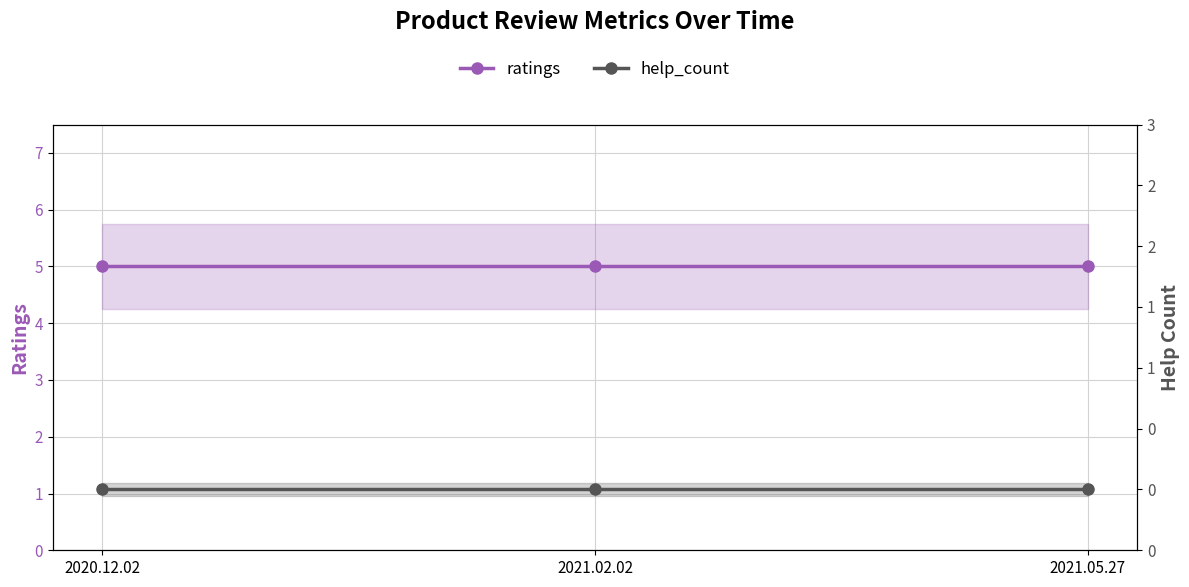

True or false: ratings has a value of 5 at 2020.12.02.

True